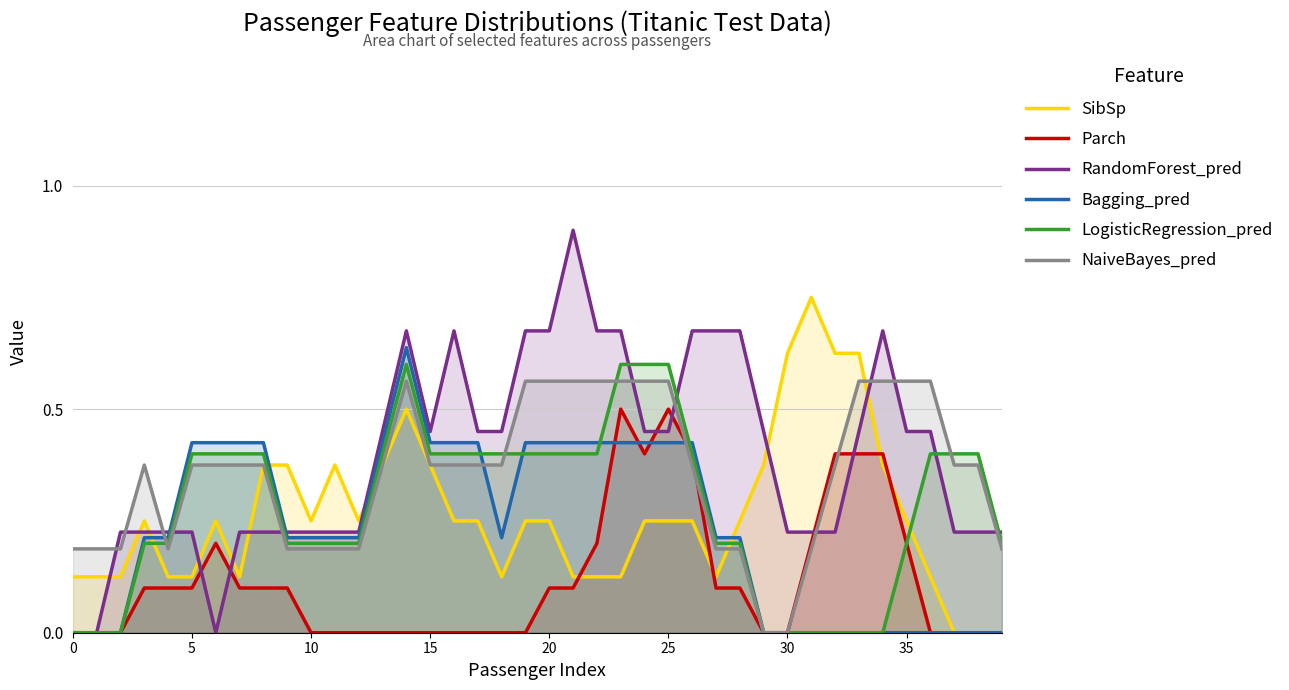

At 24, list the series in order from smallest to largest.

SibSp, Parch, Bagging_pred, RandomForest_pred, NaiveBayes_pred, LogisticRegression_pred